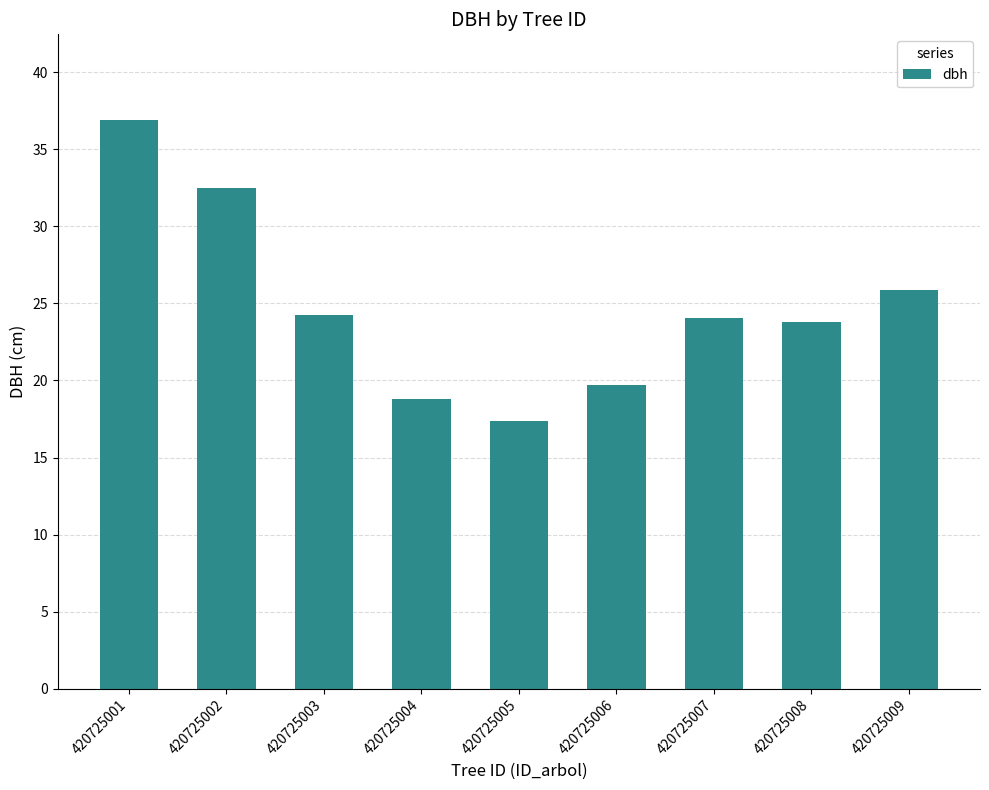

Is it true that the value at 420725004 is 18.8?

True